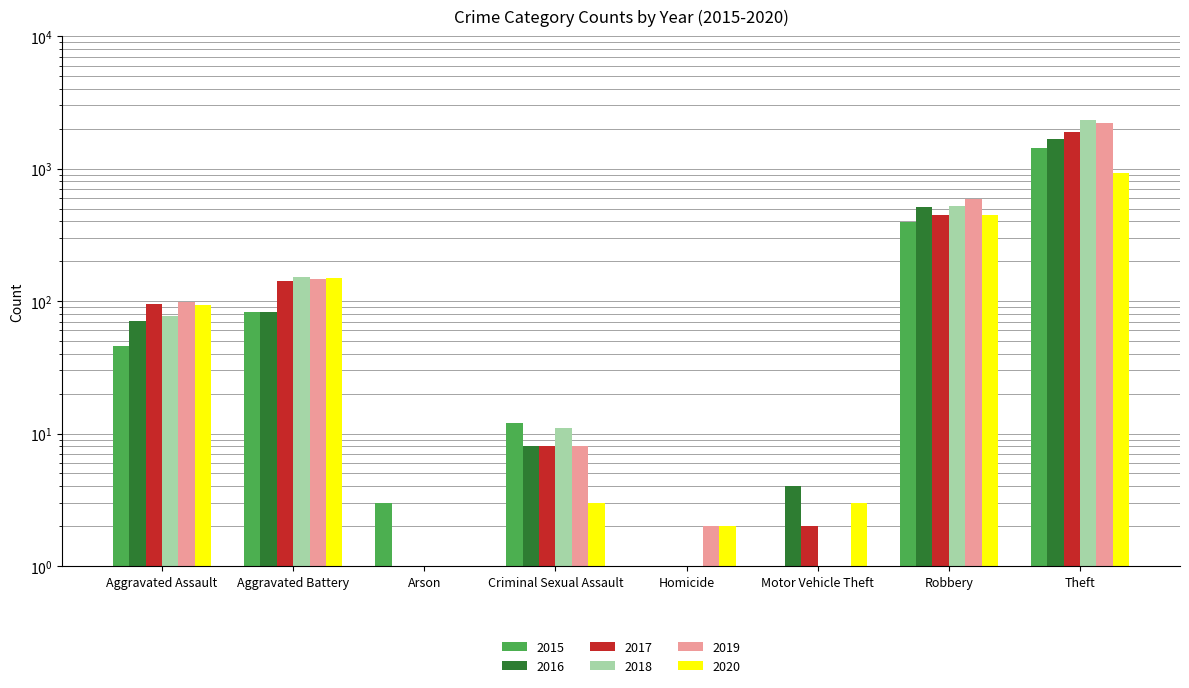

Reading left to right, extract all data points from this chart.

2015: Aggravated Assault=46.0	Aggravated Battery=82.0	Arson=3.0	Criminal Sexual Assault=12.0	Homicide=0.5	Motor Vehicle Theft=1.0	Robbery=395.0	Theft=1429.0
2016: Aggravated Assault=71.0	Aggravated Battery=82.0	Arson=0.5	Criminal Sexual Assault=8.0	Homicide=1.0	Motor Vehicle Theft=4.0	Robbery=510.0	Theft=1676.0
2017: Aggravated Assault=95.0	Aggravated Battery=142.0	Arson=0.5	Criminal Sexual Assault=8.0	Homicide=1.0	Motor Vehicle Theft=2.0	Robbery=446.0	Theft=1896.0
2018: Aggravated Assault=77.0	Aggravated Battery=152.0	Arson=1.0	Criminal Sexual Assault=11.0	Homicide=1.0	Motor Vehicle Theft=1.0	Robbery=519.0	Theft=2341.0
2019: Aggravated Assault=98.0	Aggravated Battery=148.0	Arson=1.0	Criminal Sexual Assault=8.0	Homicide=2.0	Motor Vehicle Theft=1.0	Robbery=591.0	Theft=2230.0
2020: Aggravated Assault=94.0	Aggravated Battery=150.0	Arson=1.0	Criminal Sexual Assault=3.0	Homicide=2.0	Motor Vehicle Theft=3.0	Robbery=450.0	Theft=930.0